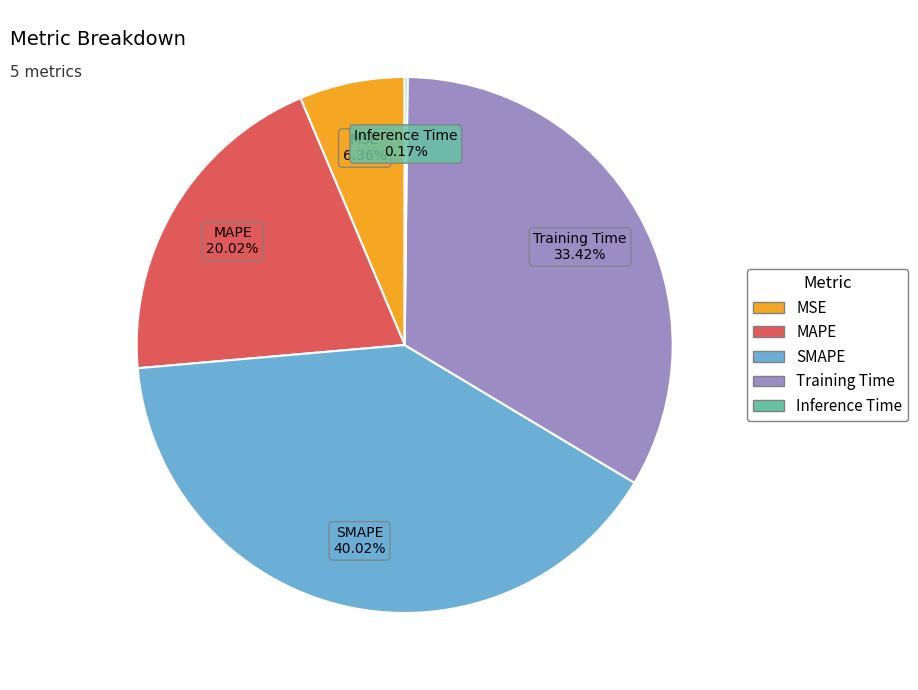

Does MAPE account for over 50% of the chart?

No